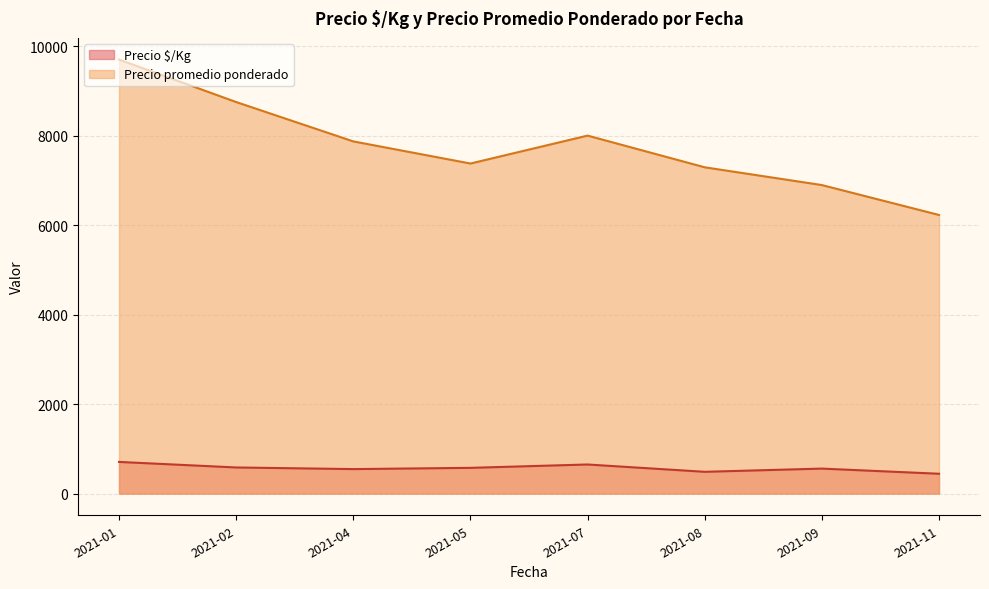

Rank the series by their average value, from highest to lowest.

Precio promedio ponderado, Precio $/Kg